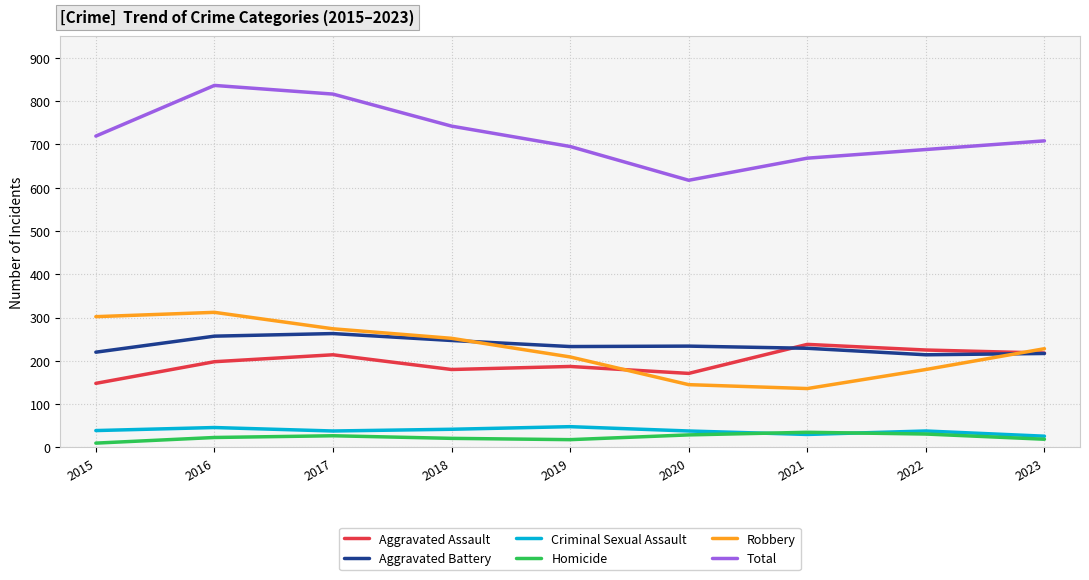

What is the minimum value for Homicide?

10